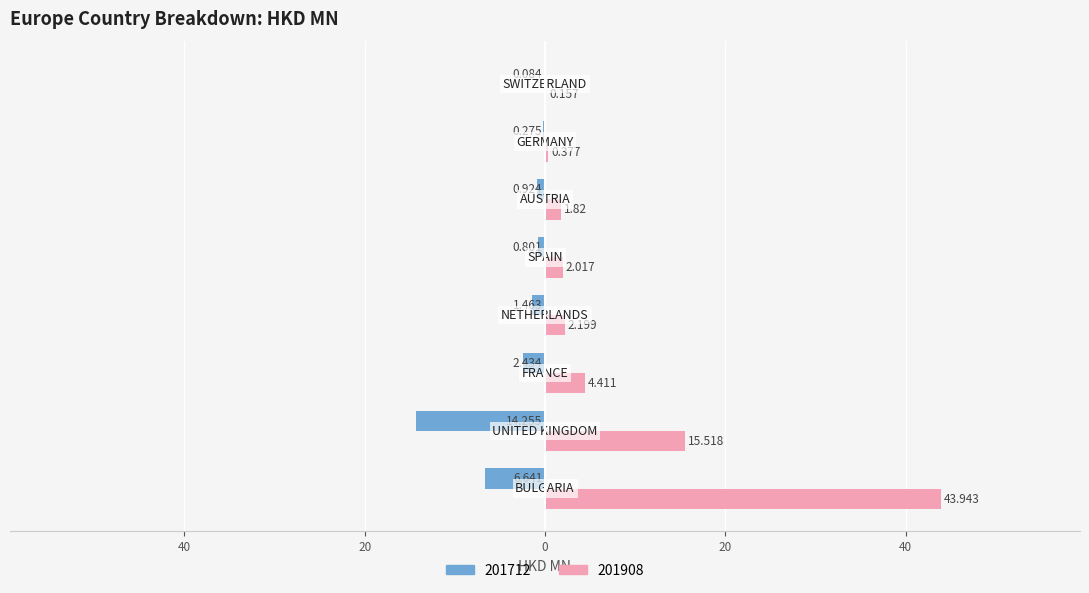

Reading right to left, what are all the values shown in this chart?

201712: -0.1	-0.3	-0.9	-0.8	-1.5	-2.4	-14.3	-6.6
201908: 0.2	0.4	1.8	2.0	2.2	4.4	15.5	43.9